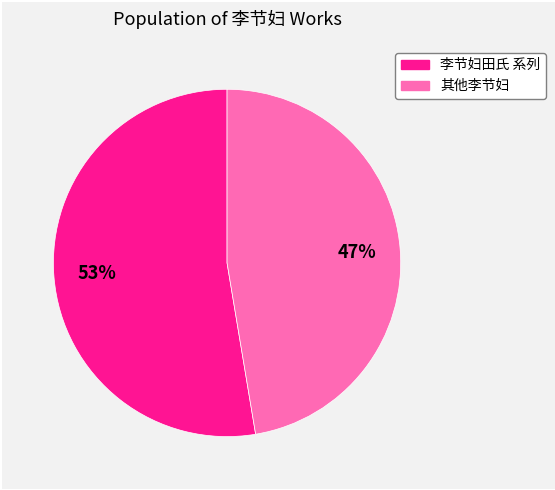

To the nearest percent, what is the average slice percentage?

50%